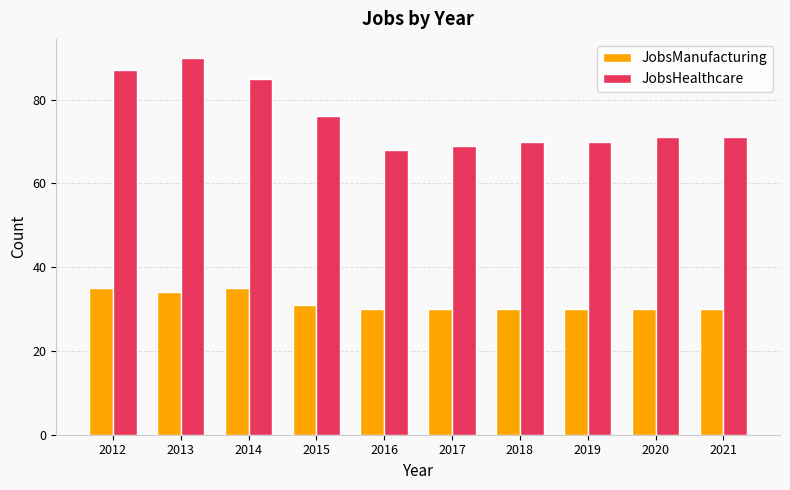

What is the total value across all series at 2020?

101